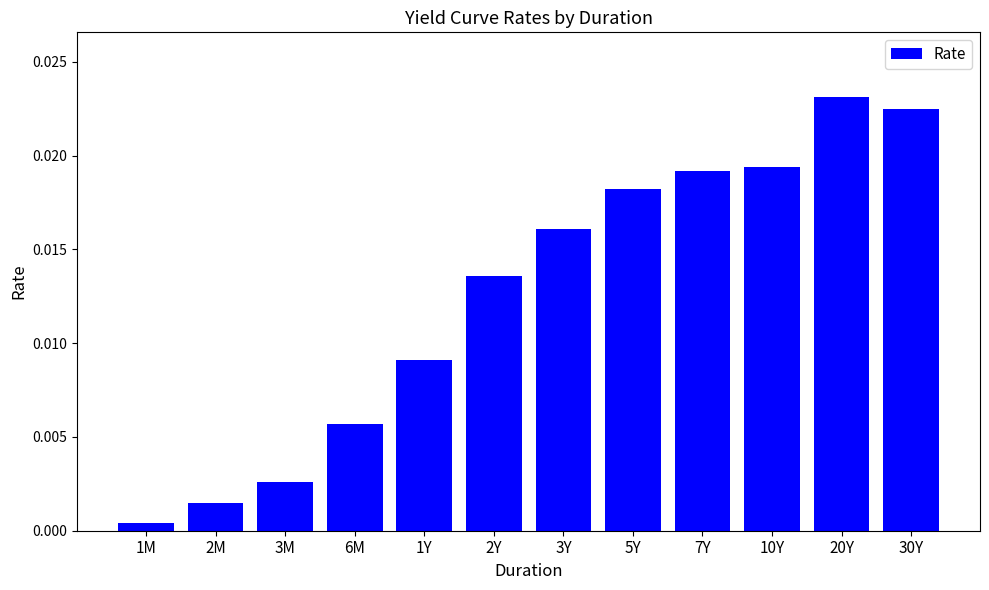

What is the label of the 11th bar from the right?

2M